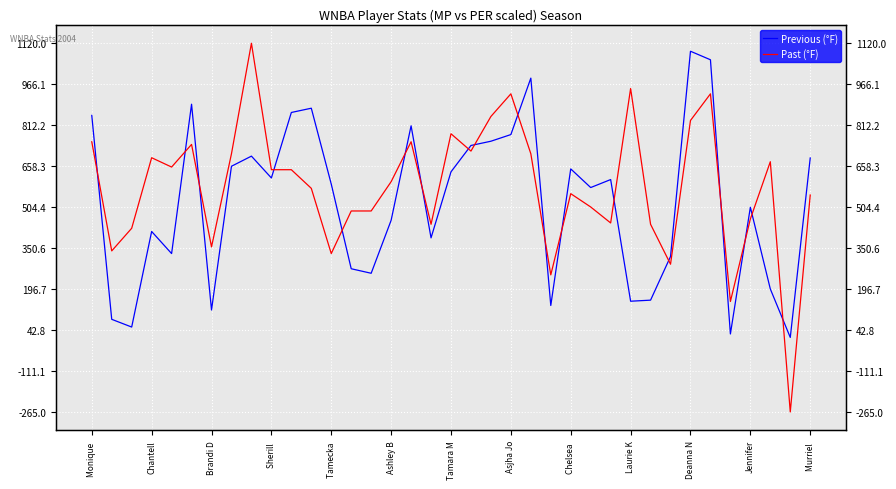

True or false: Past (°F) and Previous (°F) intersect in this chart.

True